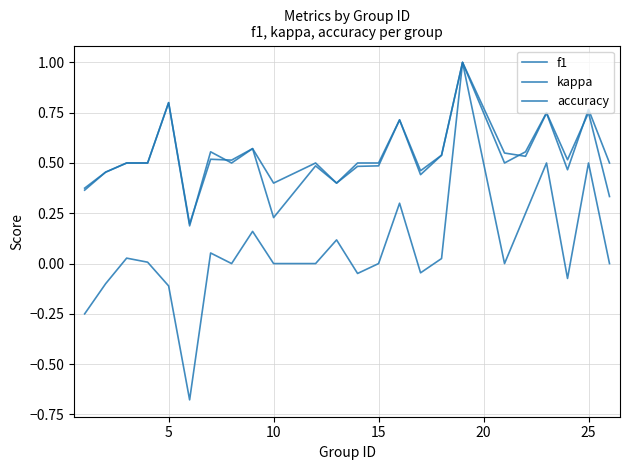

In kappa, how many points are lower than both neighbors (excluding endpoints)?

6